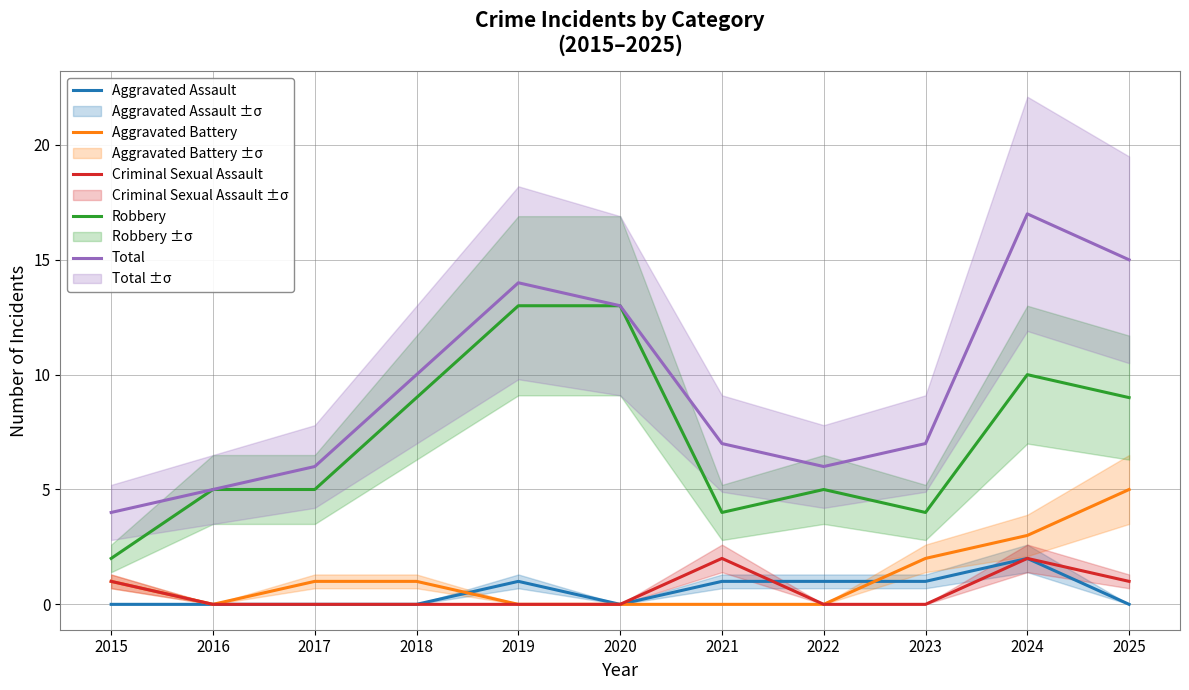

Reading right to left, transcribe all the data shown in this chart.

Aggravated Assault: 2025=0	2024=2	2023=1	2022=1	2021=1	2020=0	2019=1	2018=0	2017=0	2016=0	2015=0
Aggravated Battery: 2025=5	2024=3	2023=2	2022=0	2021=0	2020=0	2019=0	2018=1	2017=1	2016=0	2015=1
Criminal Sexual Assault: 2025=1	2024=2	2023=0	2022=0	2021=2	2020=0	2019=0	2018=0	2017=0	2016=0	2015=1
Robbery: 2025=9	2024=10	2023=4	2022=5	2021=4	2020=13	2019=13	2018=9	2017=5	2016=5	2015=2
Total: 2025=15	2024=17	2023=7	2022=6	2021=7	2020=13	2019=14	2018=10	2017=6	2016=5	2015=4